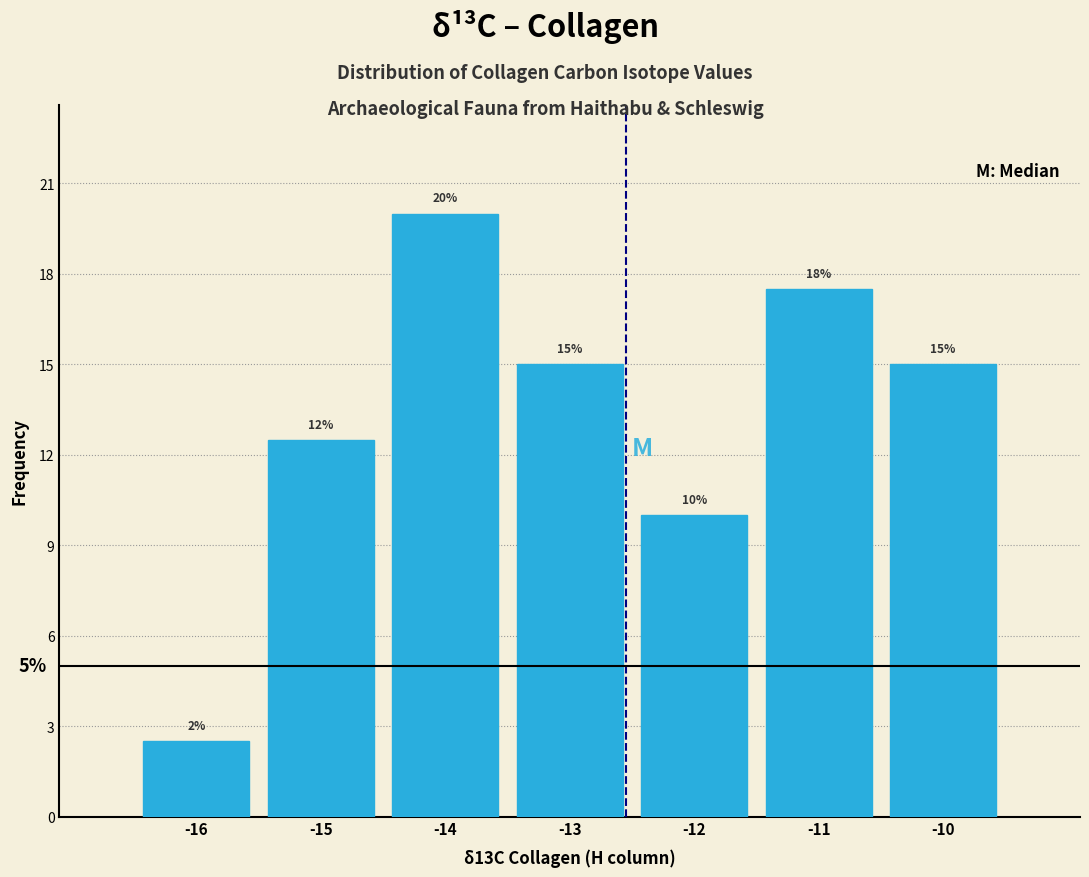

Where is the data nearest to the value 11?

-12